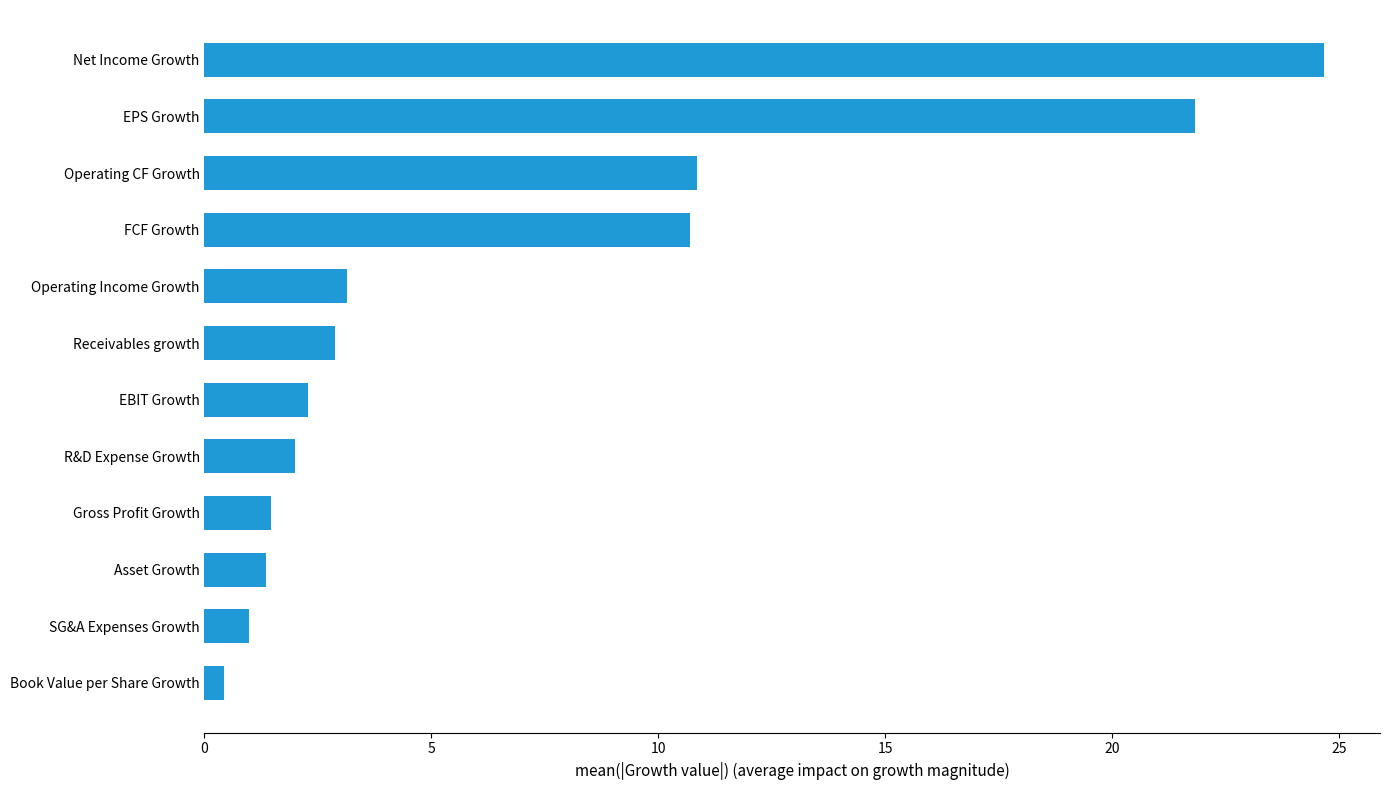

How many bars are there in total?

12